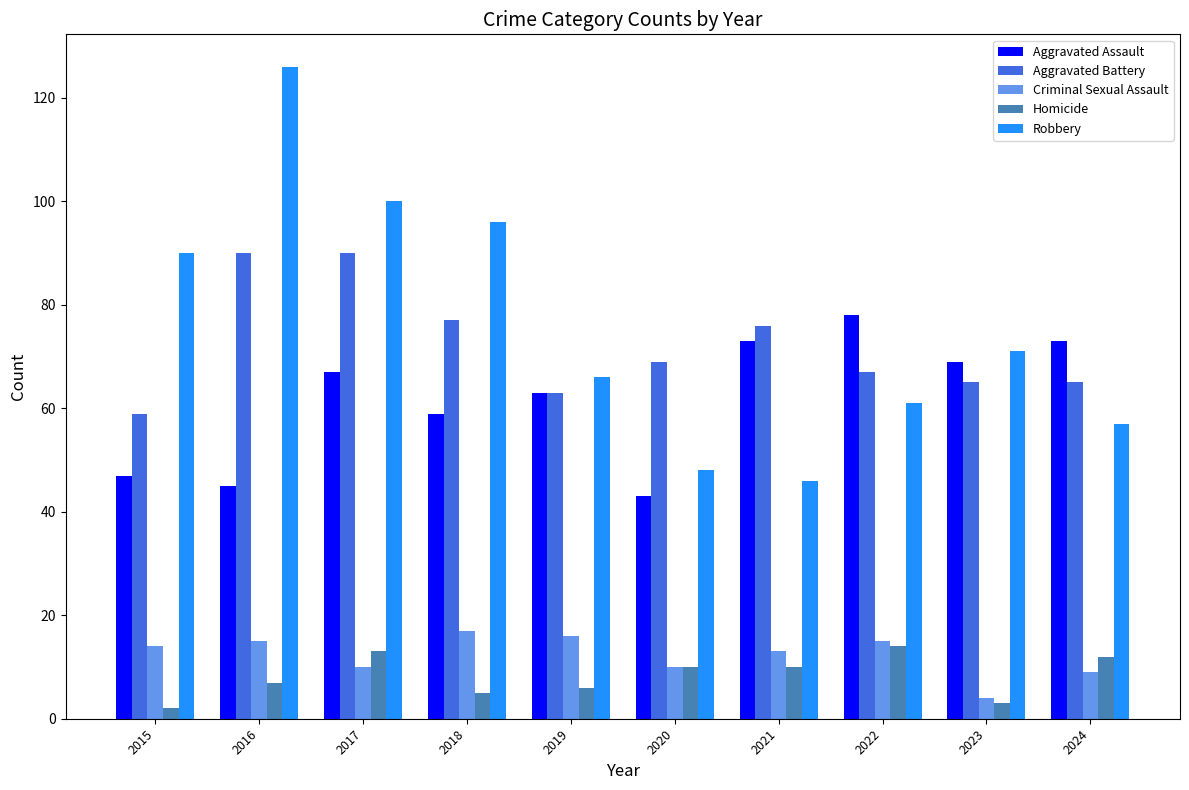

Count the number of data series in this chart.

5